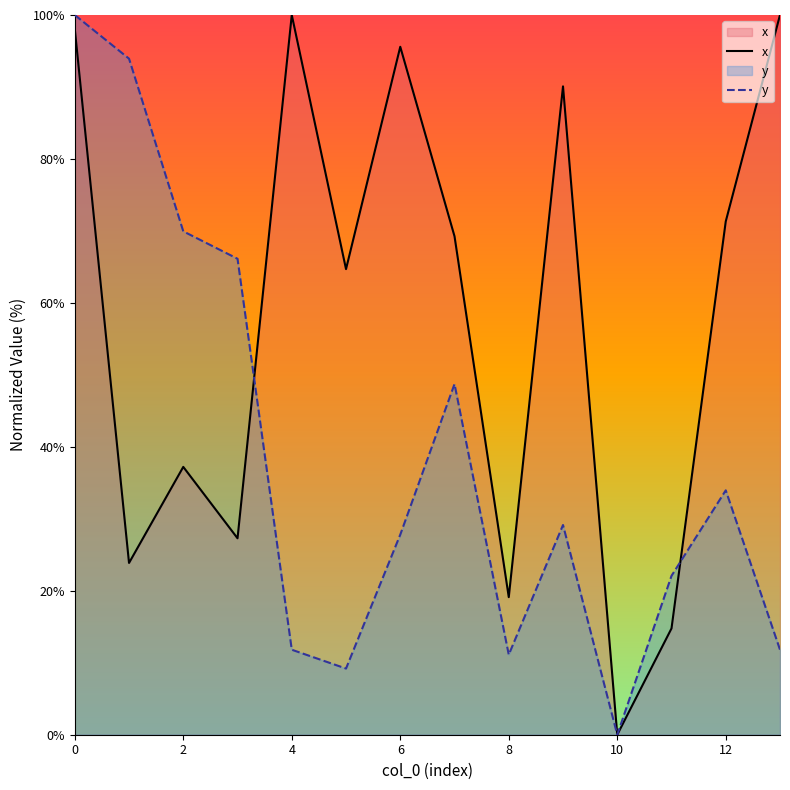

What is the approximate value of x at 6?

95.6